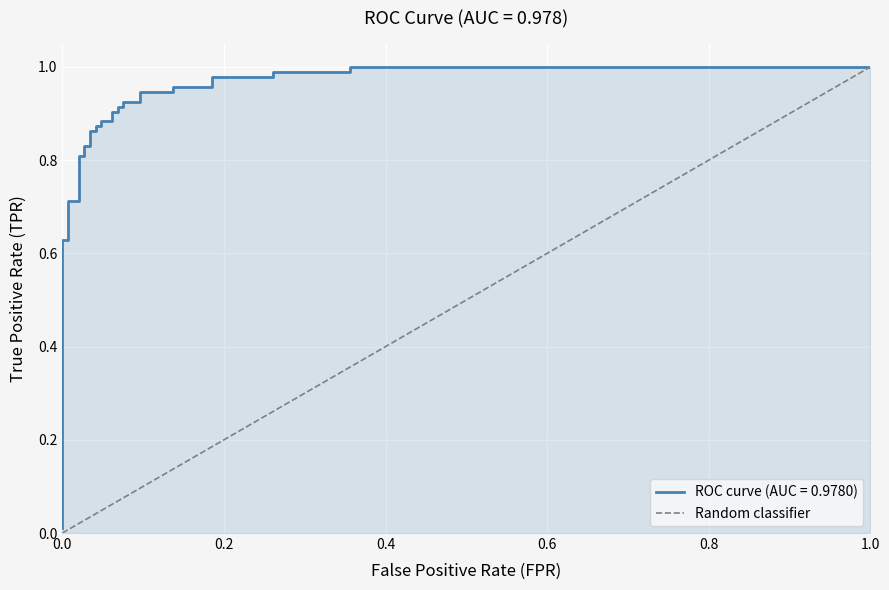

What is the change in value from 0.0 to 0.2?

+1